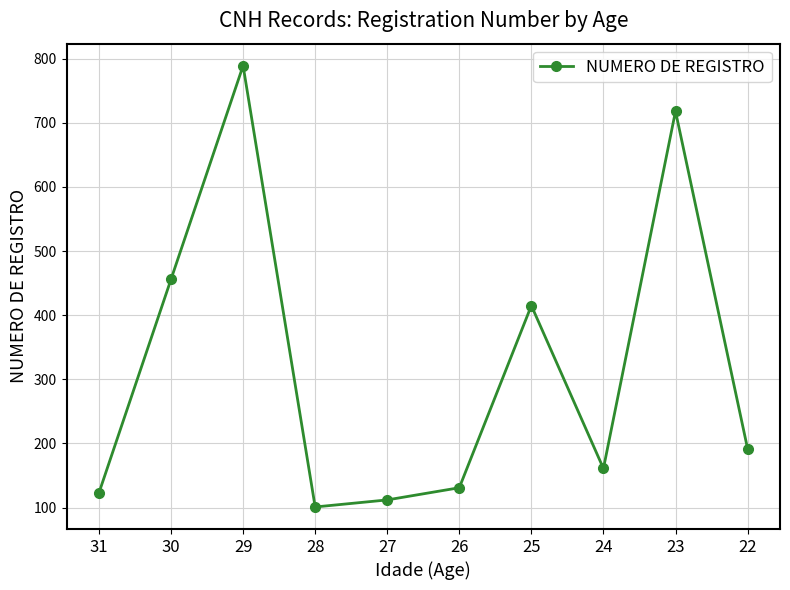

How many distinct data groups are displayed?

1